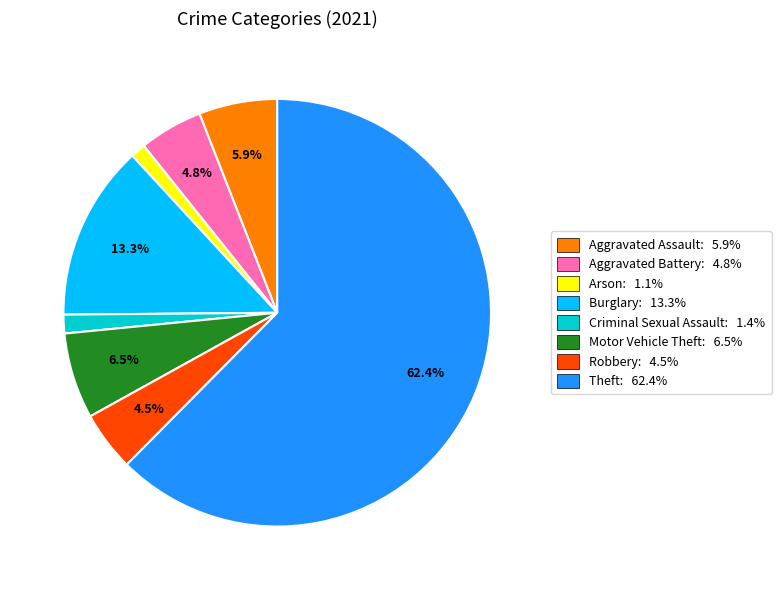

Count the number of slices in the pie.

8